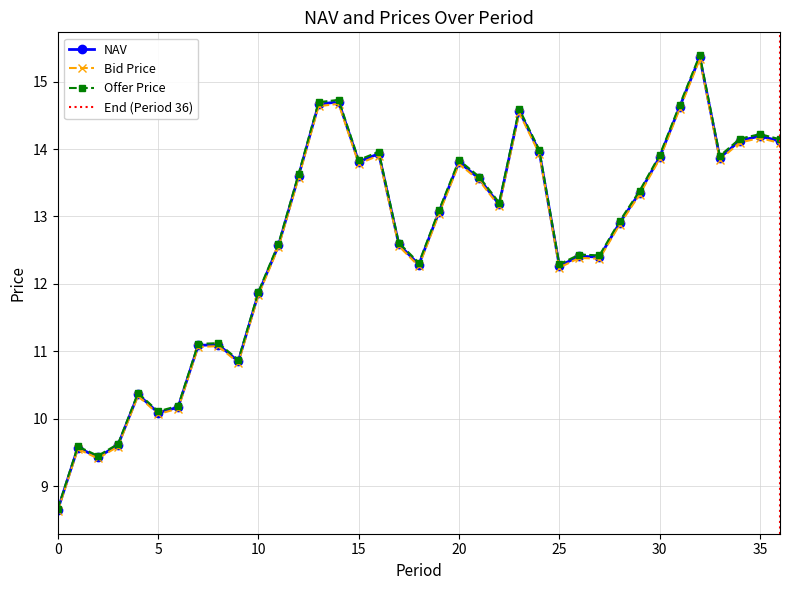

Rank the series by their average value, from highest to lowest.

Offer Price, NAV, Bid Price